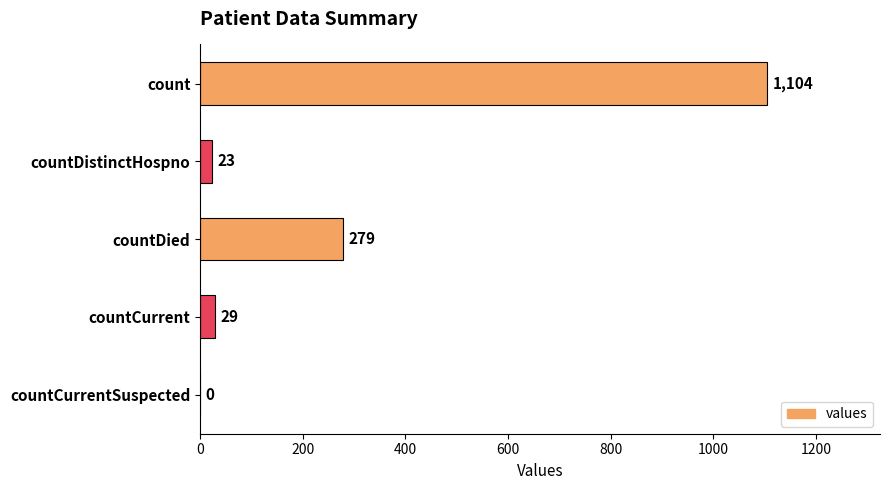

Where is the data nearest to the value 552?

countDied